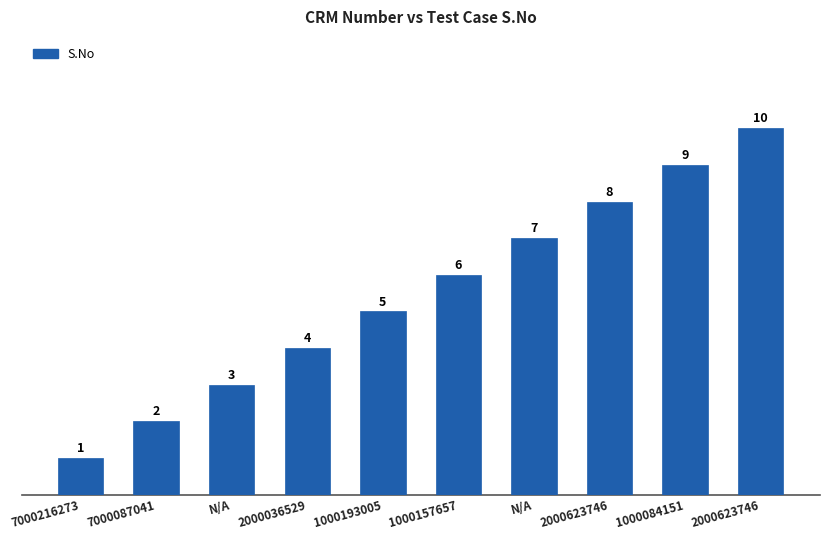

What is the average value?

6